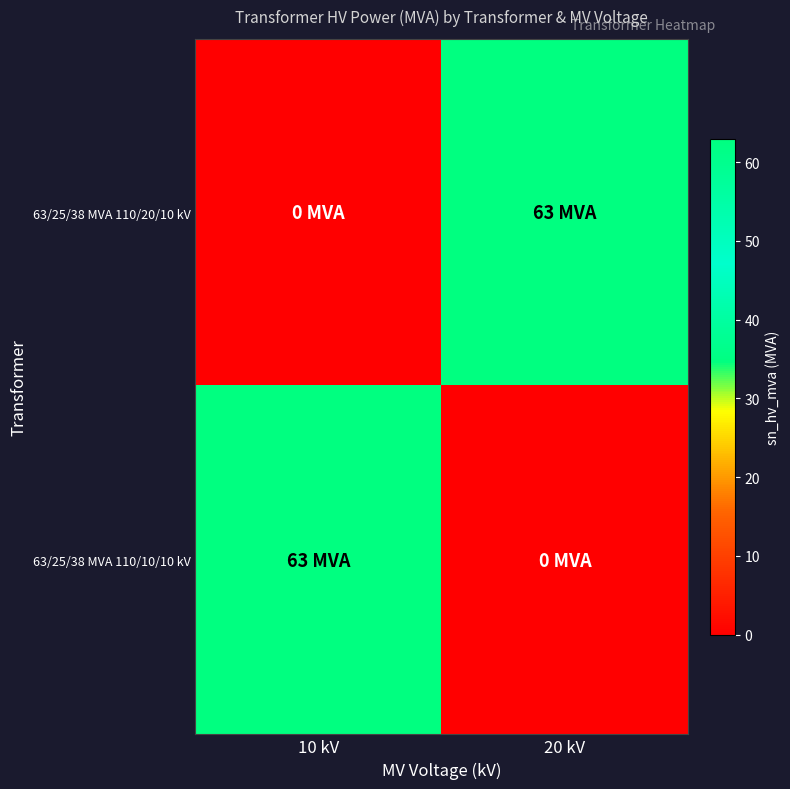

Which series has the largest total across all categories?

63/25/38 MVA 110/20/10 kV